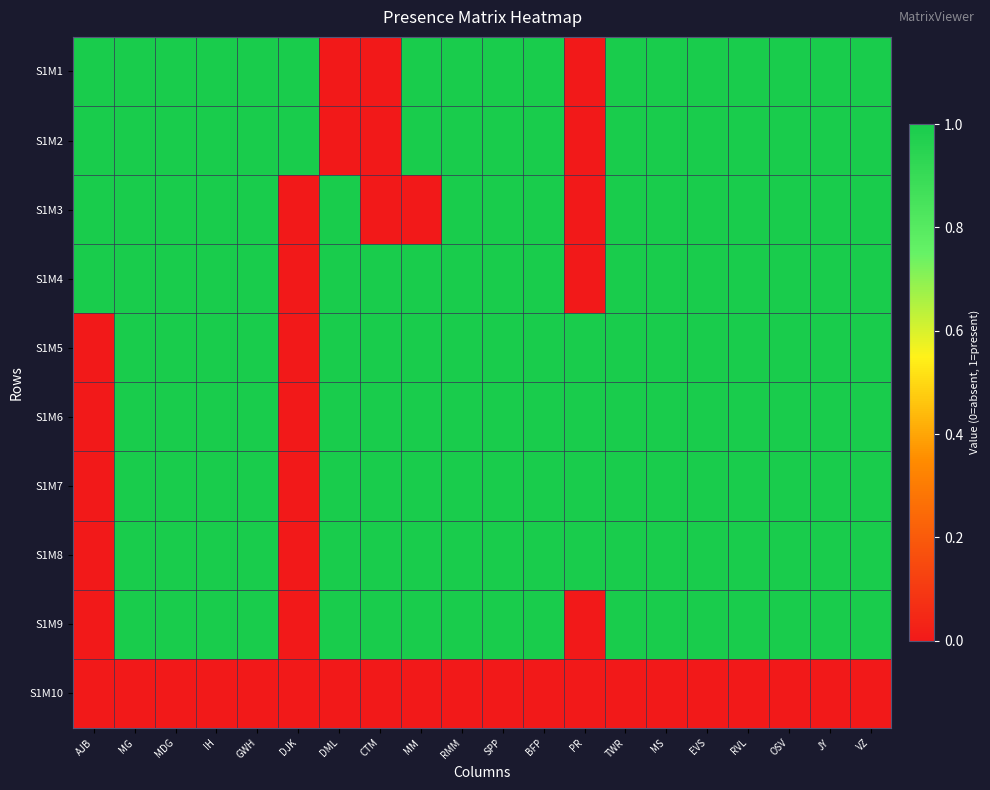

List the series in order of their peak value, lowest first.

S1M10, S1M1, S1M2, S1M3, S1M4, S1M5, S1M6, S1M7, S1M8, S1M9